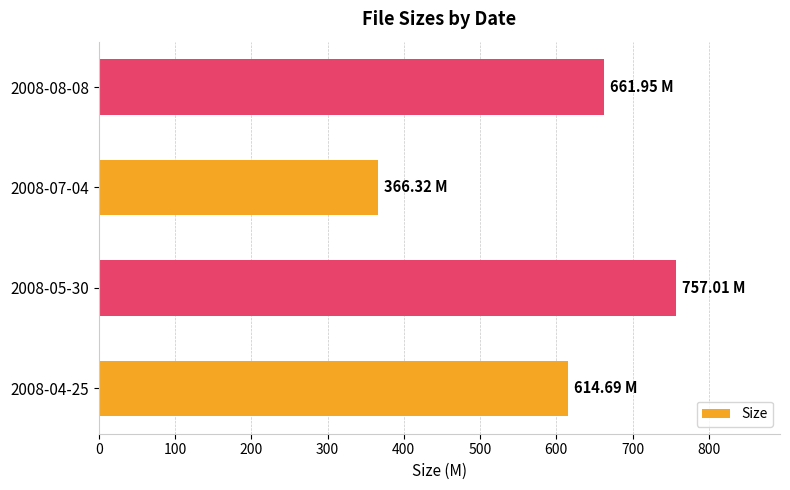

What is the sum of the values at 2008-05-30 and 2008-08-08?

1419.0